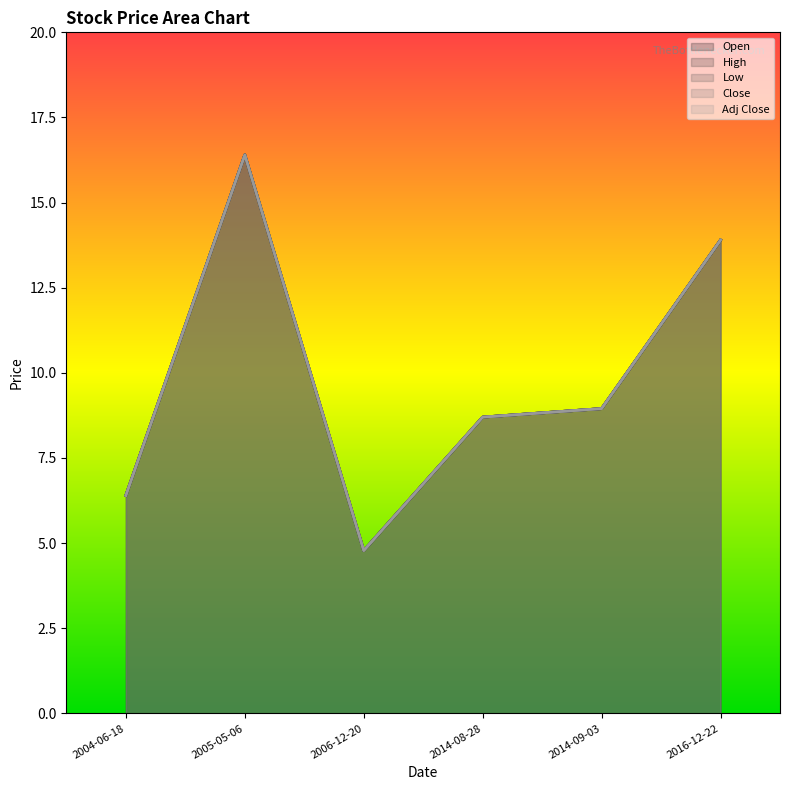

True or false: Adj Close and Open cross at least once.

False